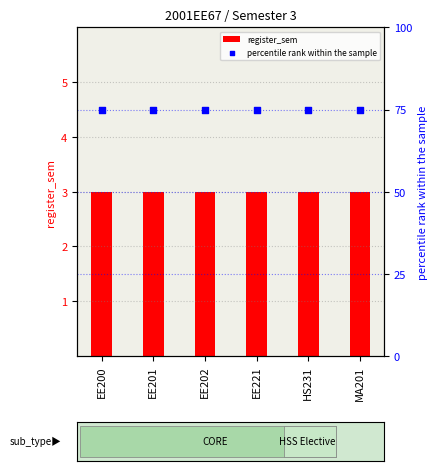

What are all the series names shown in the legend?

register_sem, percentile rank within the sample